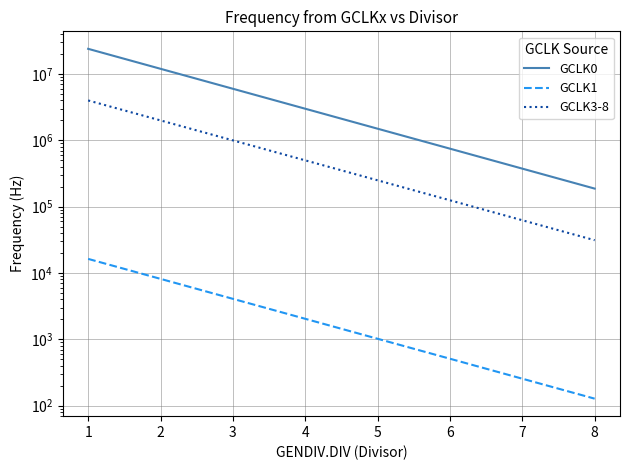

Does the chart display data point markers on the line(s)?

No